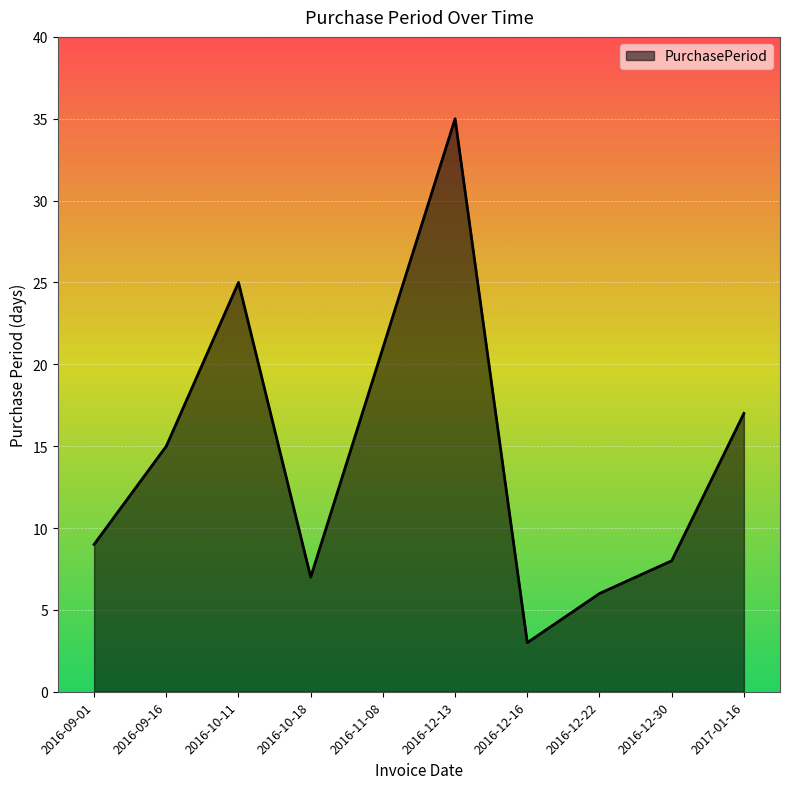

Is it true that the value at 2017-01-16 is 30?

False